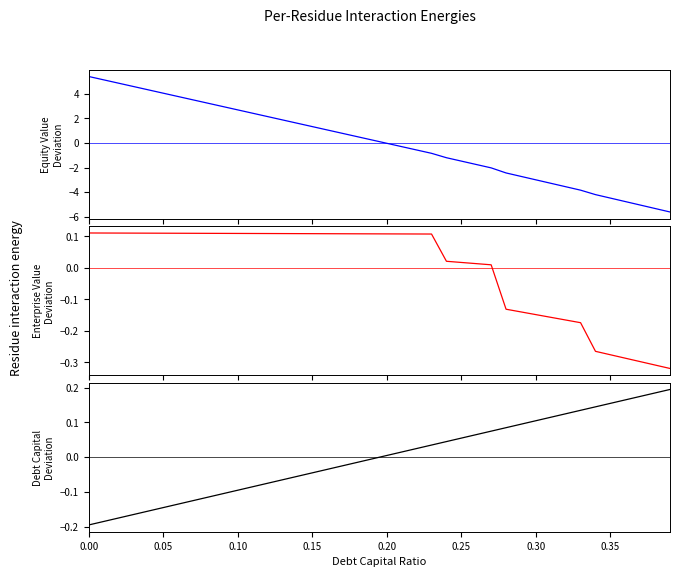

What is the value of the equity_value point at the 30th from the left?

-2.7